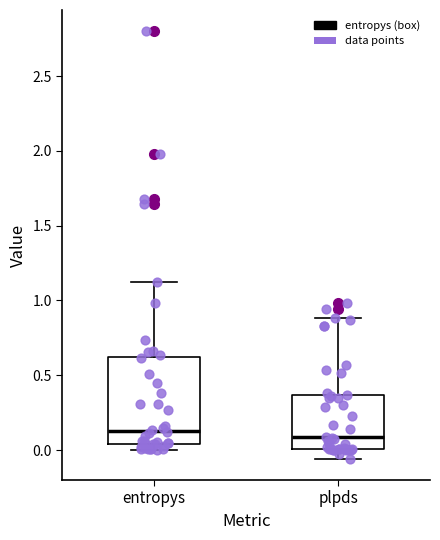

Reading left to right, read every box against the y-axis: the position of its median line, the range the box covers, and the ends of its whiskers. The values are not printed on the chart, so give them approximately, as read against the axis.

entropys: median 0.15, box 0.05 to 0.60, whiskers 0.00 to 1.10
plpds: median 0.10, box 0.00 to 0.35, whiskers -0.05 to 0.90